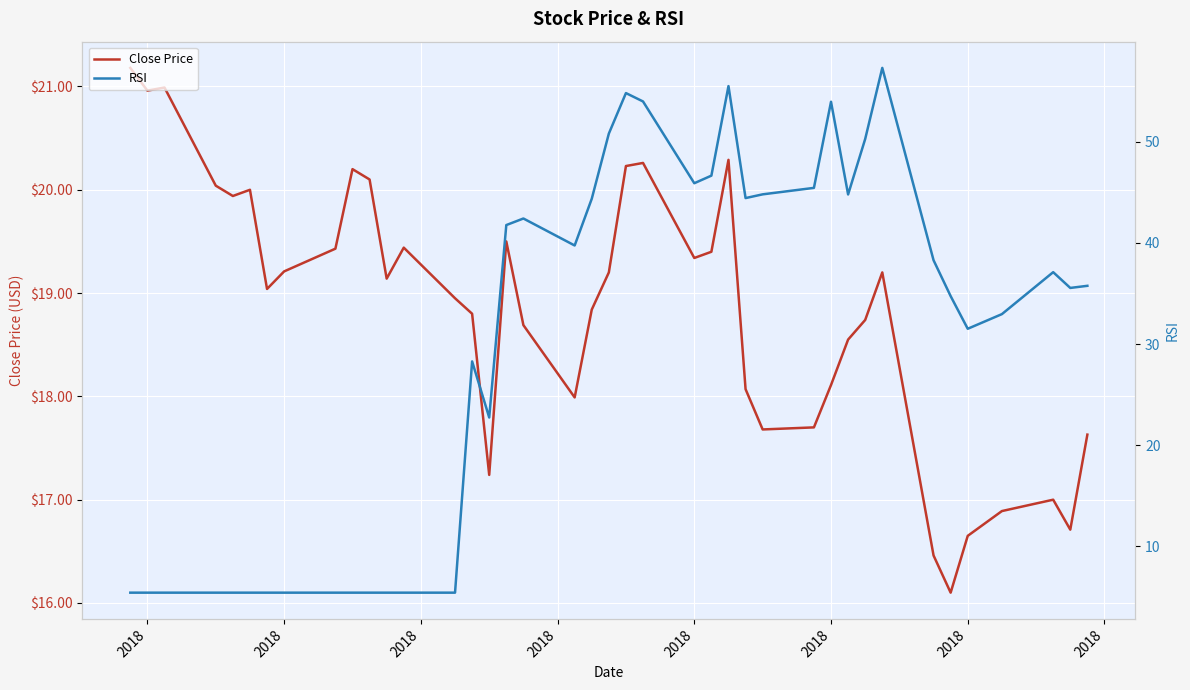

Reading right to left, transcribe all the data shown in this chart.

Close Price: 17.6	16.7	17.0	16.9	16.6	16.1	16.5	19.2	18.7	18.6	18.1	17.7	17.7	18.1	20.3	19.4	19.3	20.3	20.2	19.2	18.8	18.0	18.7	19.5	17.2	18.8	18.9	19.4	19.1	20.1	20.2	19.4	19.2	19.0	20.0	19.9	20.0	21.0	21.0	21.2
RSI: 35.8	35.5	37.1	33.0	31.5	34.7	38.3	57.3	50.3	44.8	54.0	45.5	44.8	44.4	55.5	46.7	45.9	54.0	54.8	50.8	44.4	39.8	42.4	41.8	22.7	28.3	5.4	5.4	5.4	5.4	5.4	5.4	5.4	5.4	5.4	5.4	5.4	5.4	5.4	5.4